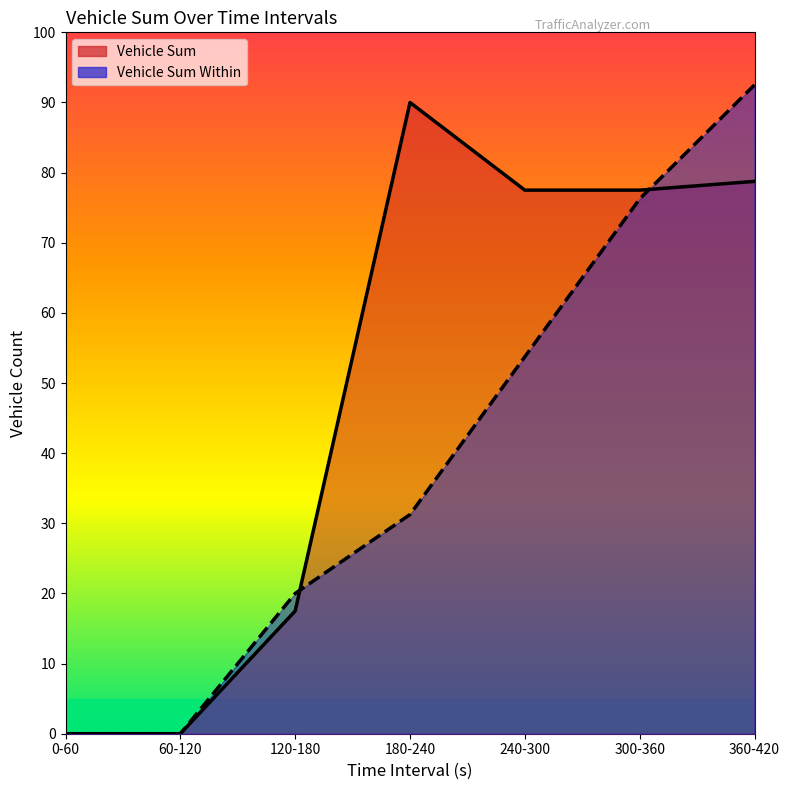

Between 0-60 and 120-180, which series saw the biggest shift?

Vehicle Sum Within